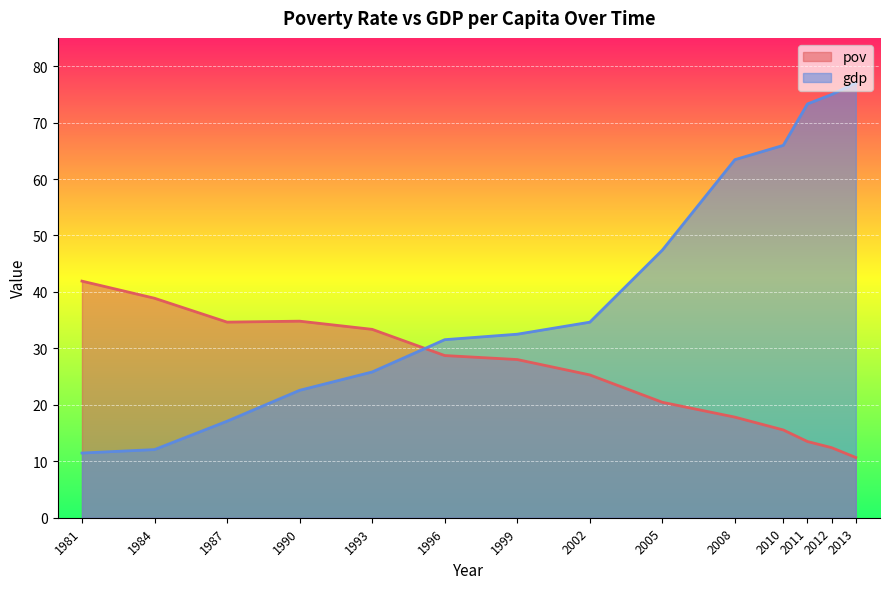

List the series in order of their peak value, lowest first.

pov, gdp